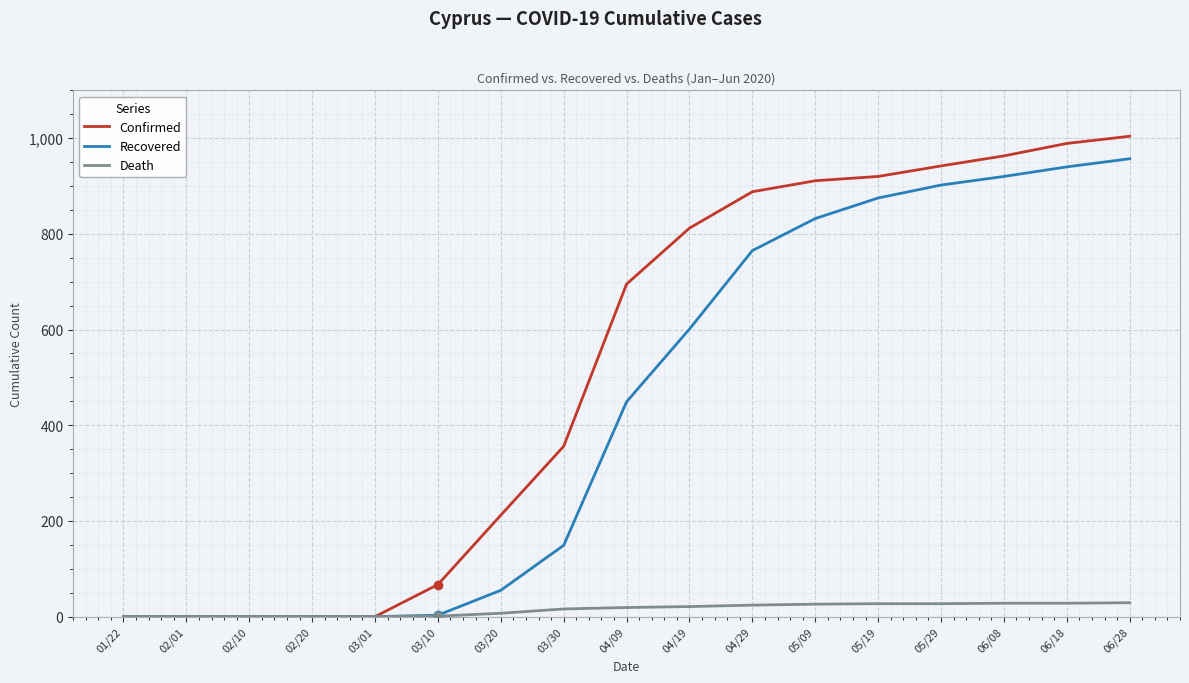

List the series in order of their peak value, highest first.

Confirmed, Recovered, Death